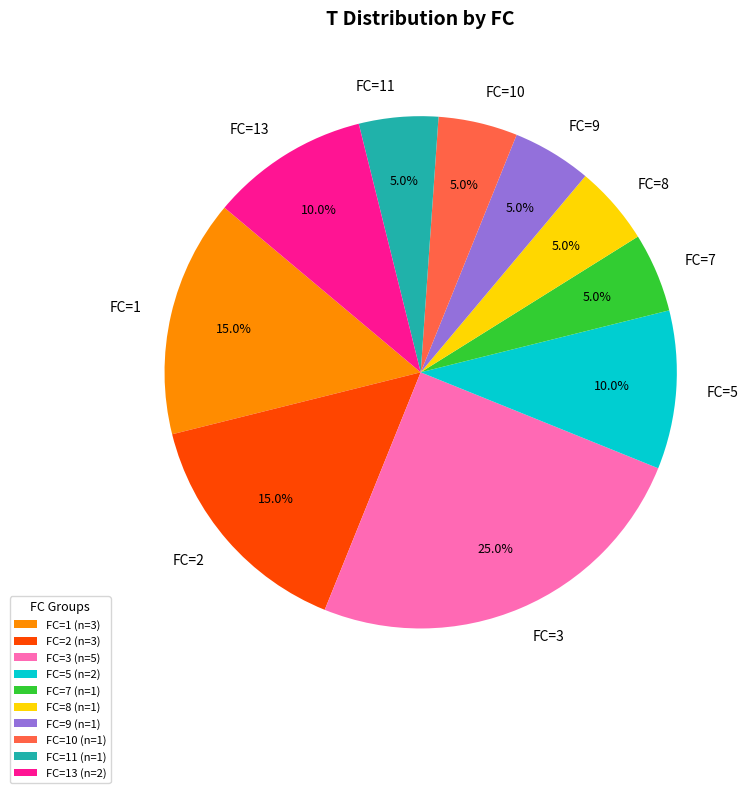

What percentage is the FC=11 slice, to the nearest percent?

5%